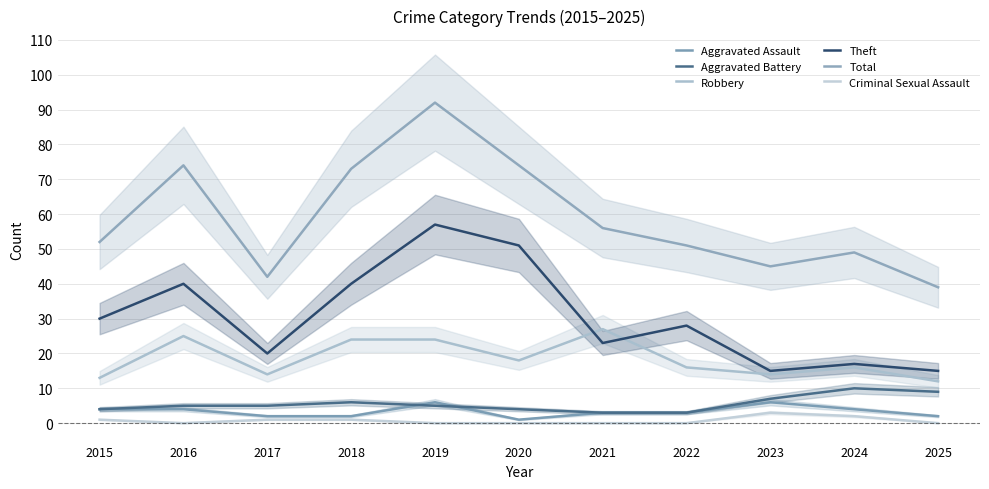

Reading left to right, what are all the values shown in this chart?

Aggravated Assault: 2015=4	2016=4	2017=2	2018=2	2019=6	2020=1	2021=3	2022=3	2023=6	2024=4	2025=2
Aggravated Battery: 2015=4	2016=5	2017=5	2018=6	2019=5	2020=4	2021=3	2022=3	2023=7	2024=10	2025=9
Robbery: 2015=13	2016=25	2017=14	2018=24	2019=24	2020=18	2021=27	2022=16	2023=14	2024=16	2025=12
Theft: 2015=30	2016=40	2017=20	2018=40	2019=57	2020=51	2021=23	2022=28	2023=15	2024=17	2025=15
Total: 2015=52	2016=74	2017=42	2018=73	2019=92	2020=74	2021=56	2022=51	2023=45	2024=49	2025=39
Criminal Sexual Assault: 2015=1	2016=0	2017=1	2018=1	2019=0	2020=0	2021=0	2022=0	2023=3	2024=2	2025=0